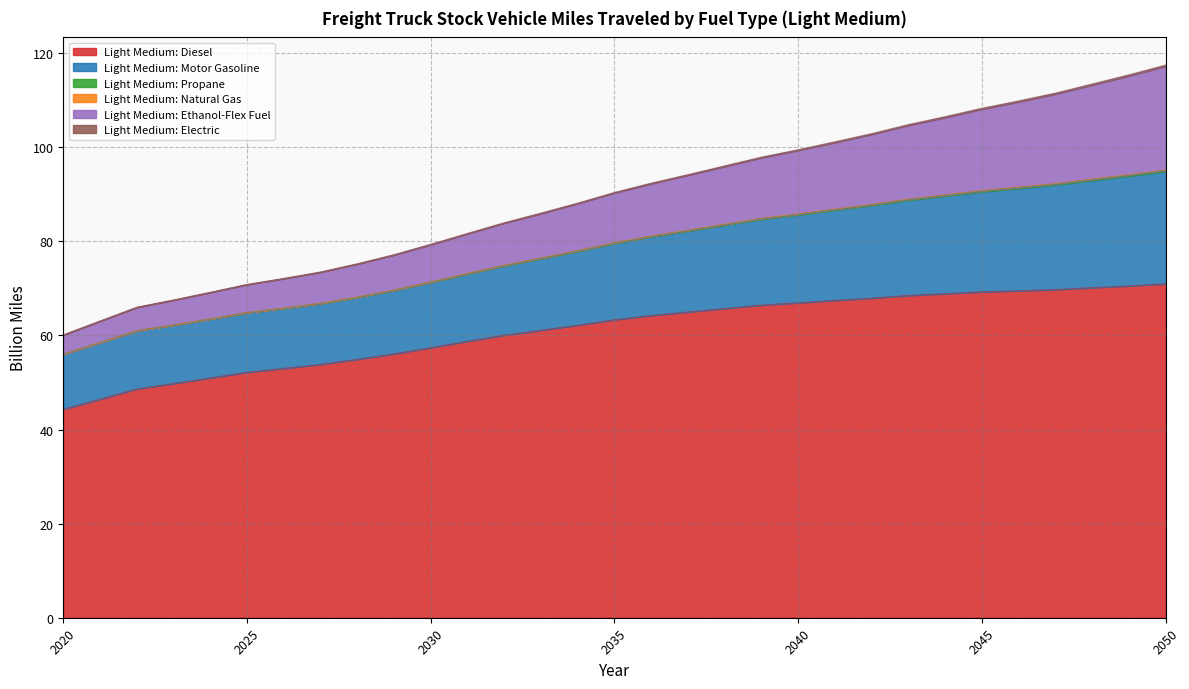

At which category is the sum across all series the highest?

2050